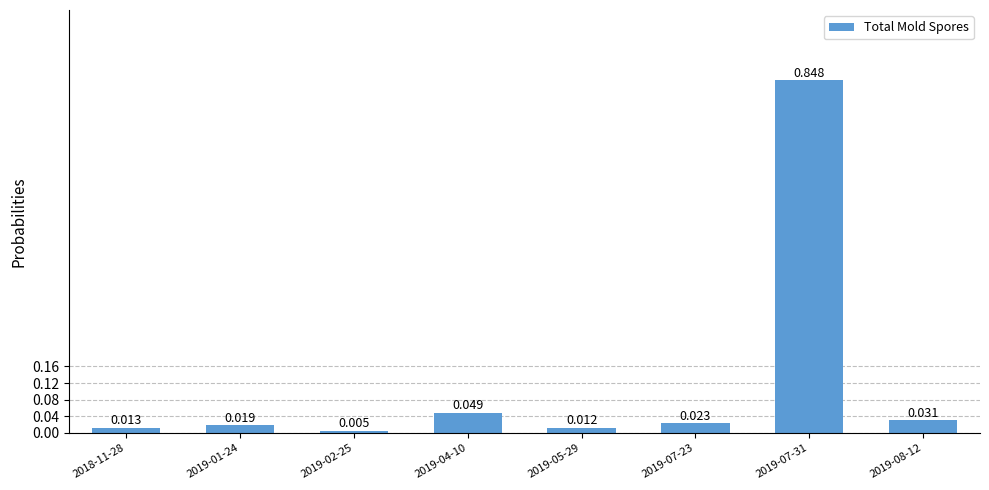

Are the bars horizontal?

No